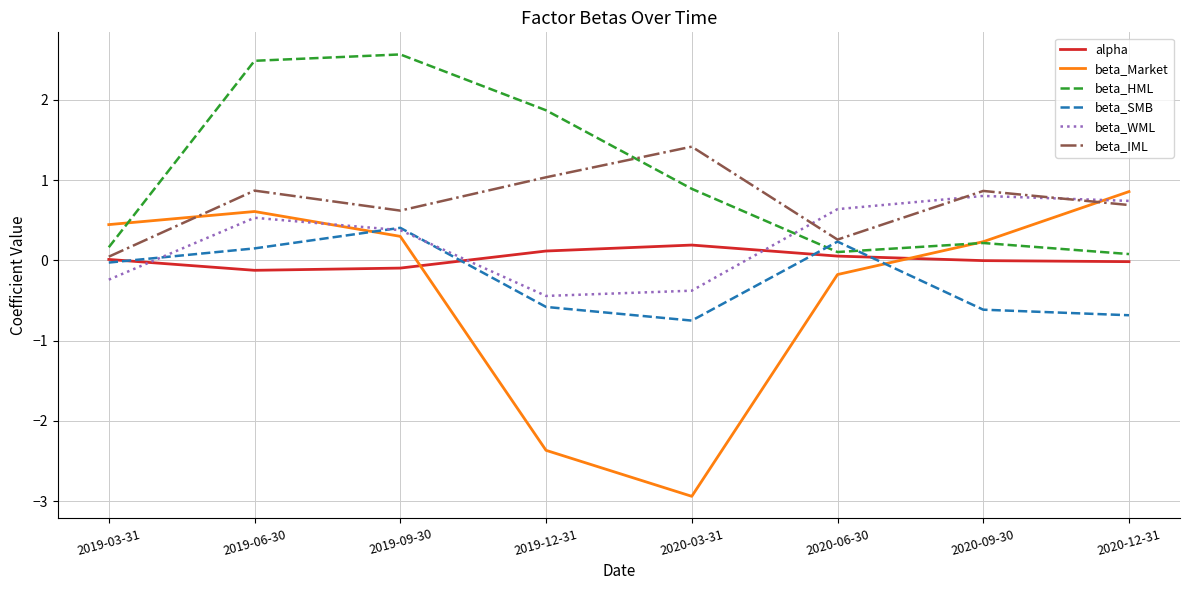

Rank the series by their maximum value, from highest to lowest.

beta_HML, beta_IML, beta_Market, beta_WML, beta_SMB, alpha